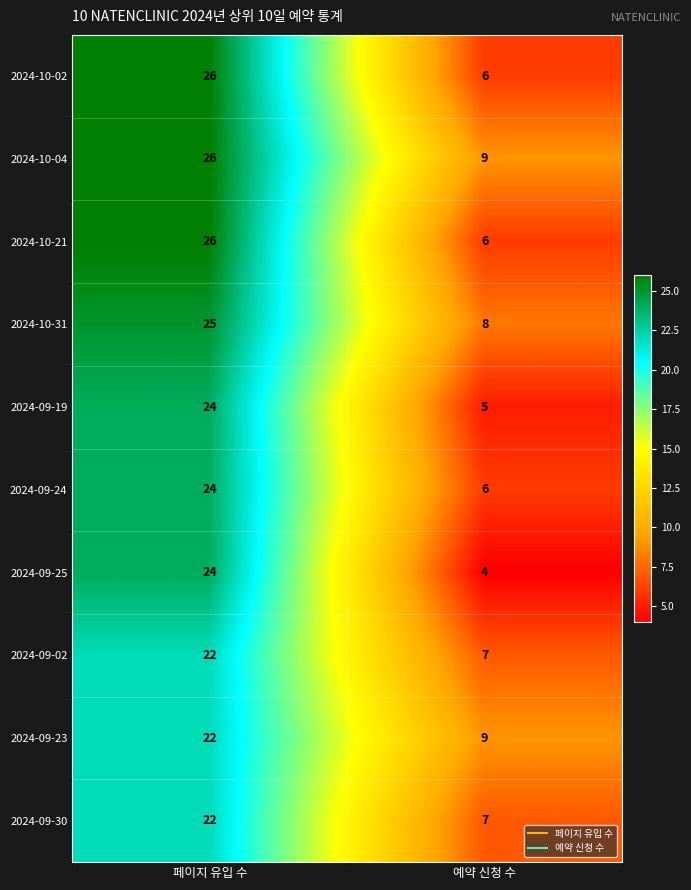

Reading left to right, what are all the values shown in this chart?

2024-10-02: 26	6
2024-10-04: 26	9
2024-10-21: 26	6
2024-10-31: 25	8
2024-09-19: 24	5
2024-09-24: 24	6
2024-09-25: 24	4
2024-09-02: 22	7
2024-09-23: 22	9
2024-09-30: 22	7